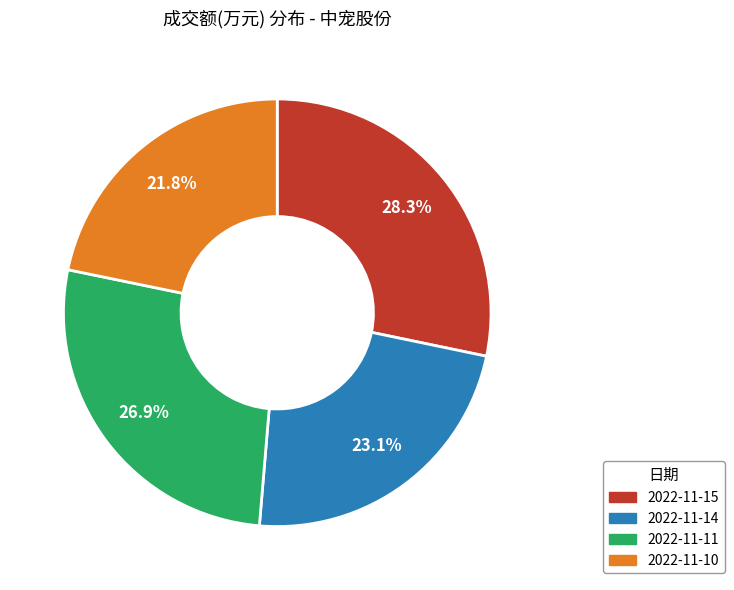

True or false: 2022-11-14 accounts for 23% of the total.

True